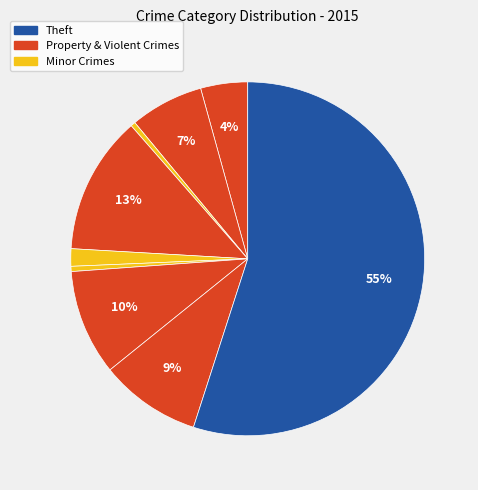

Which category has the biggest portion of the pie?

Theft